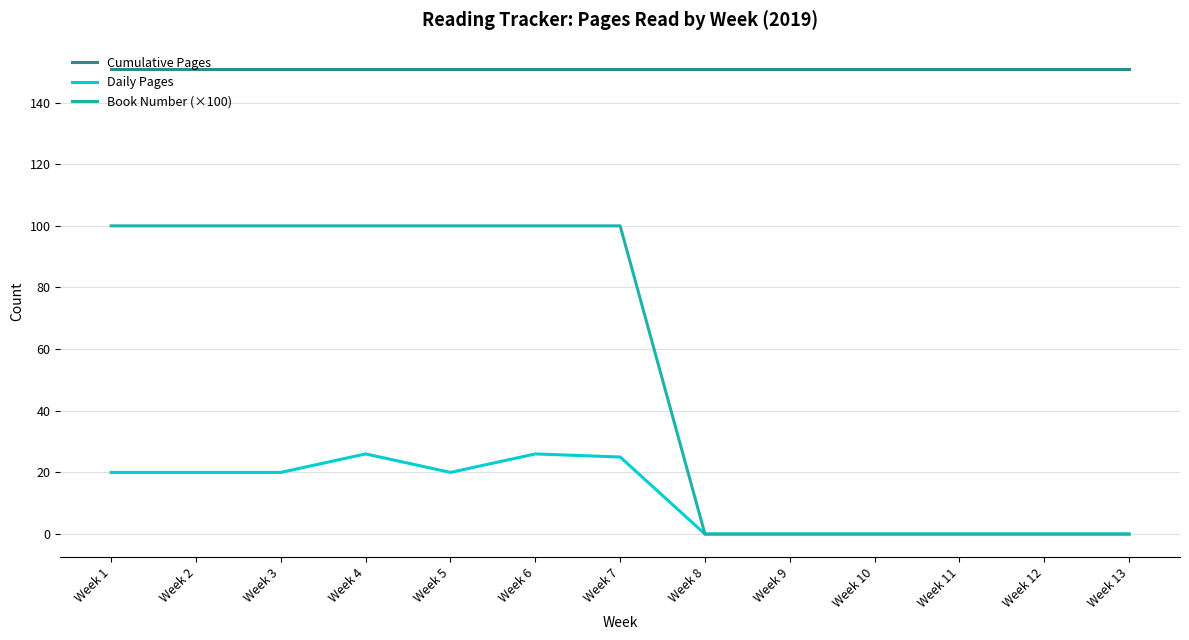

What is the total value across all series at Week 3?

271